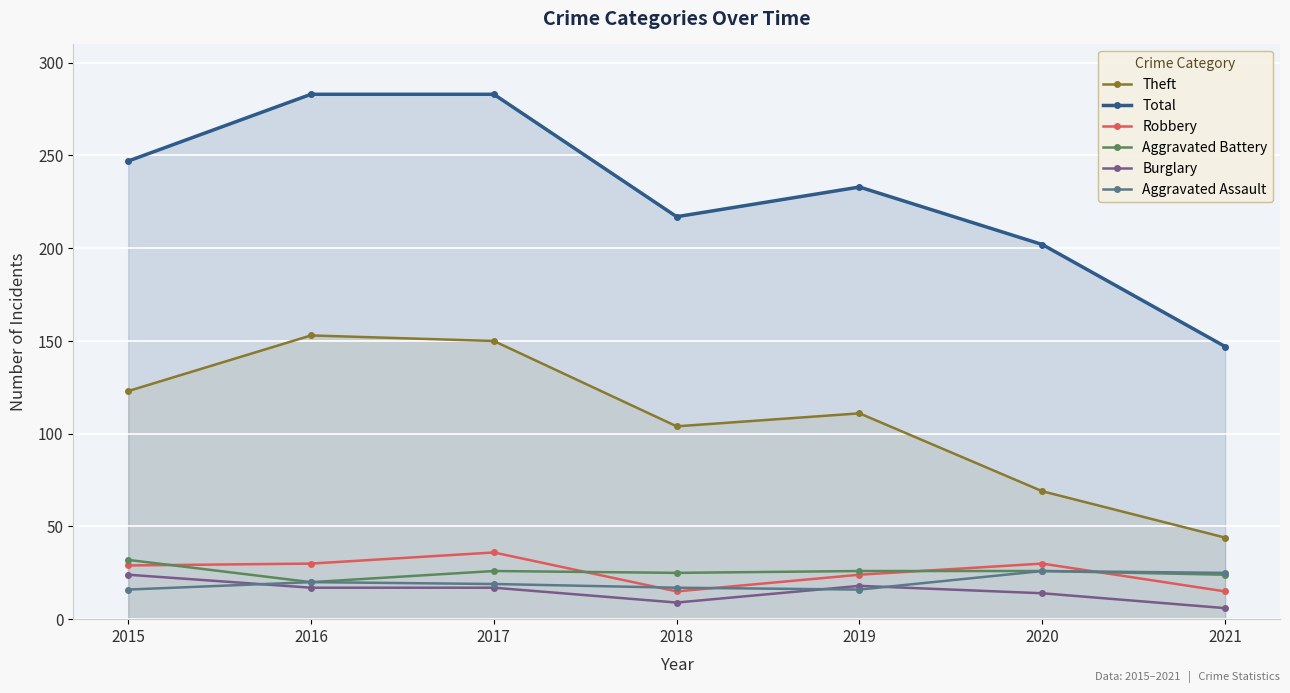

Which series ends up on top after the final intersection of Aggravated Assault and Burglary?

Aggravated Assault